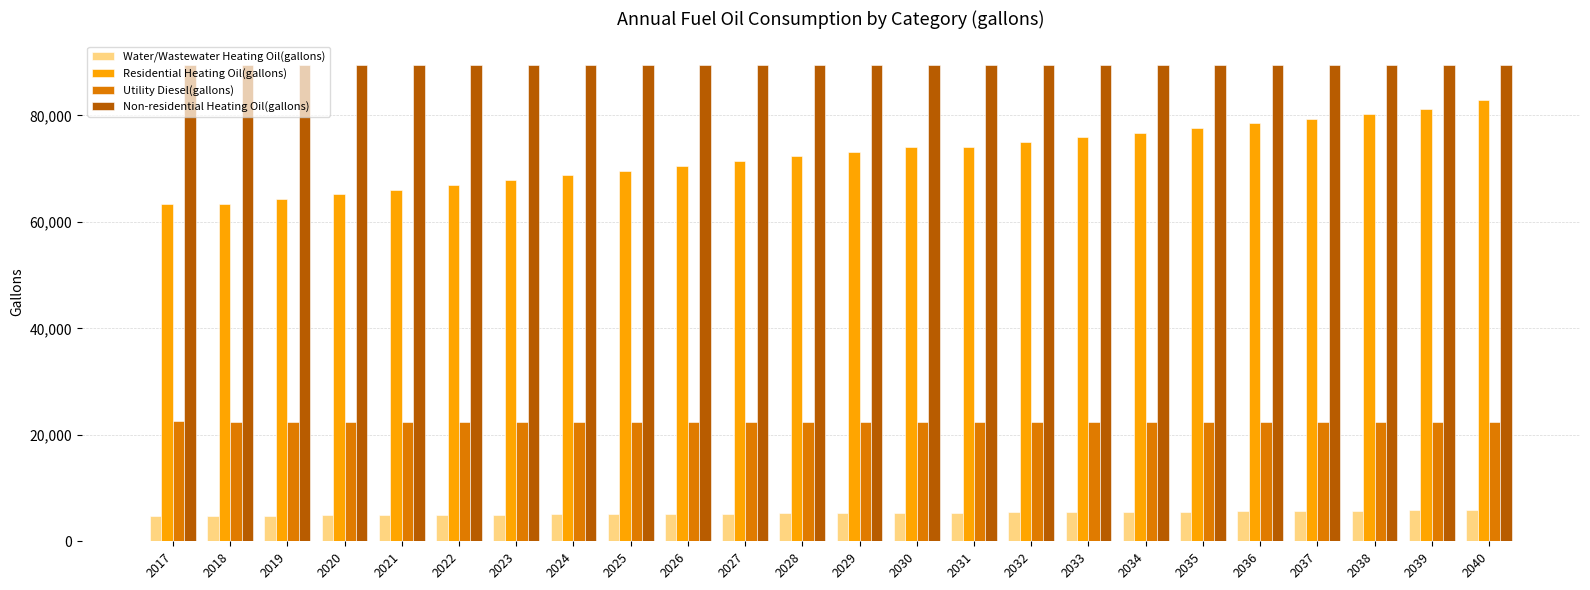

What is the spread (max minus min) of values at 2022?

84495.5